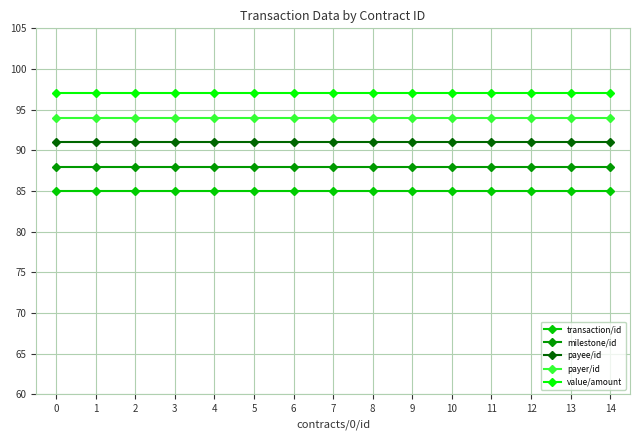

What is the smallest value displayed?

85